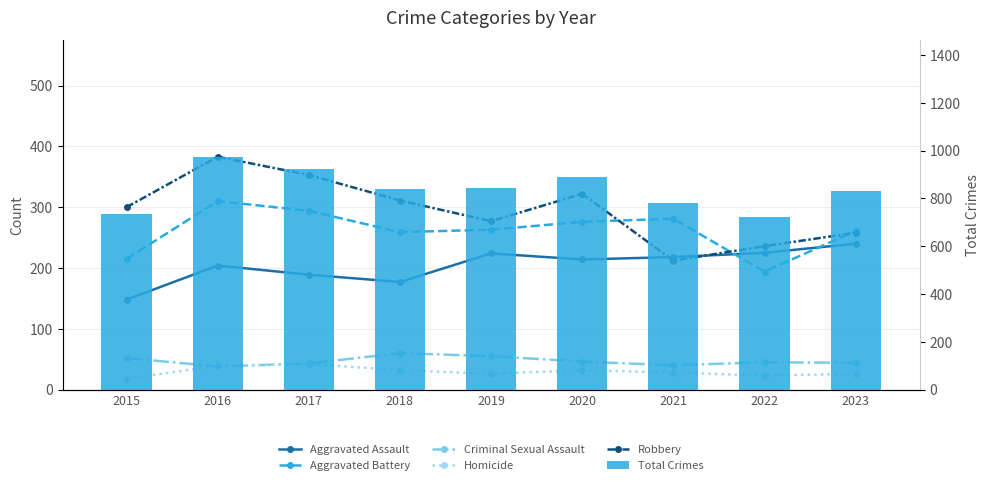

Which has a higher value, 2023 or 2020?

2023